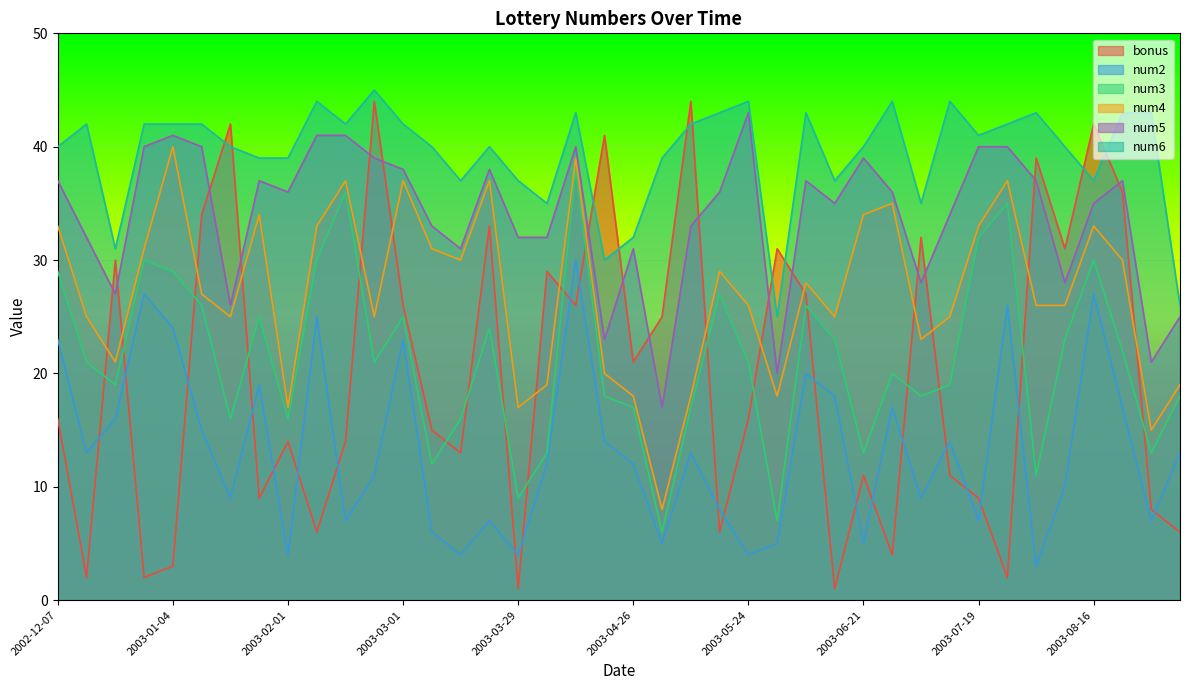

Is it true that num6 equals 35 at 2003-04-05?

True